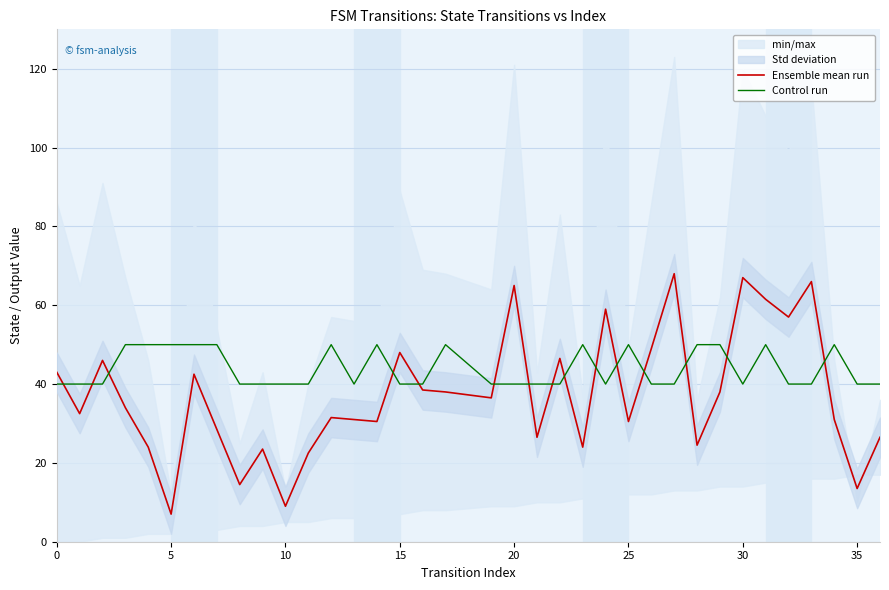

True or false: Ensemble mean run has a value of 59.6 at 0.

False